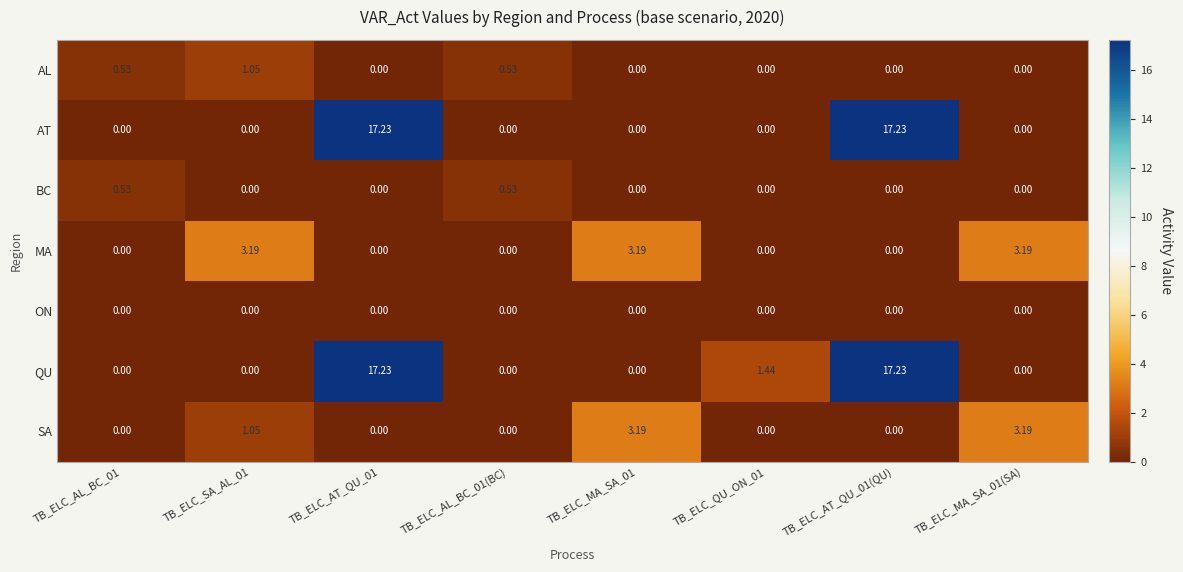

Is the value of QU at TB_ELC_QU_ON_01 greater than the value of AL at TB_ELC_AL_BC_01(BC)?

Yes